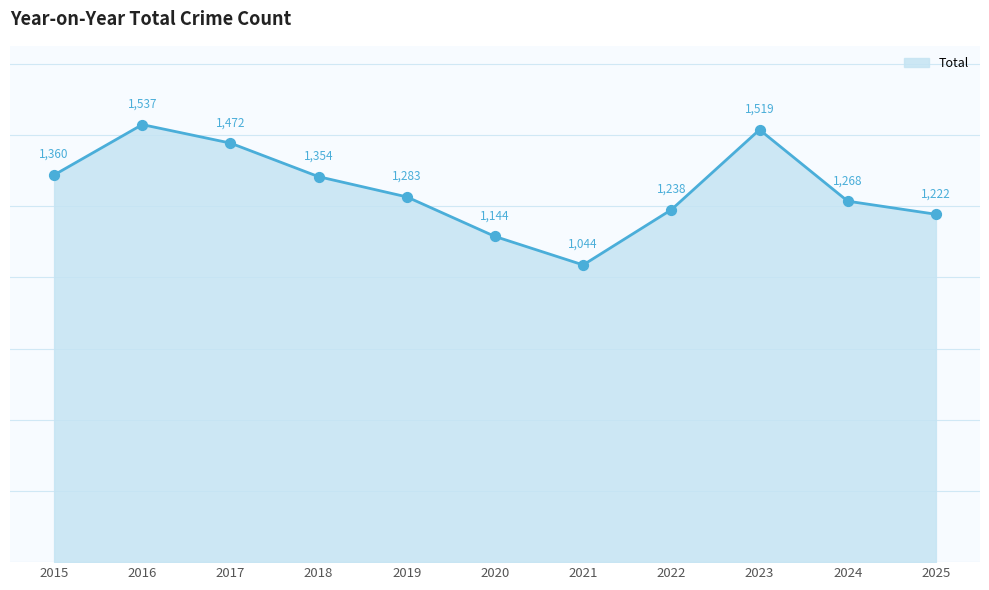

What is the change in value from 2019 to 2022?

-45